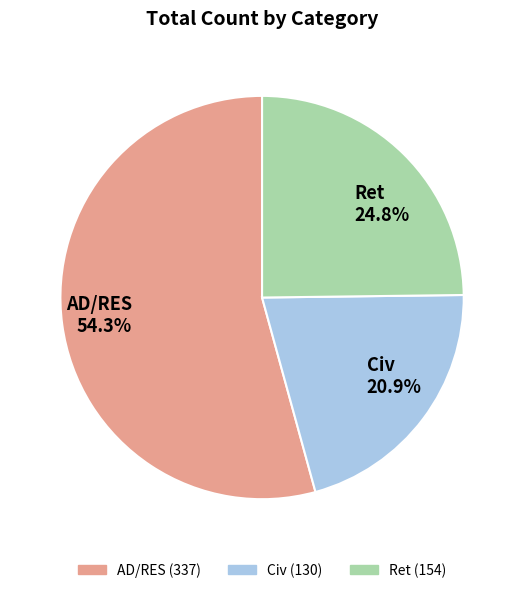

What is the majority slice?

AD/RES